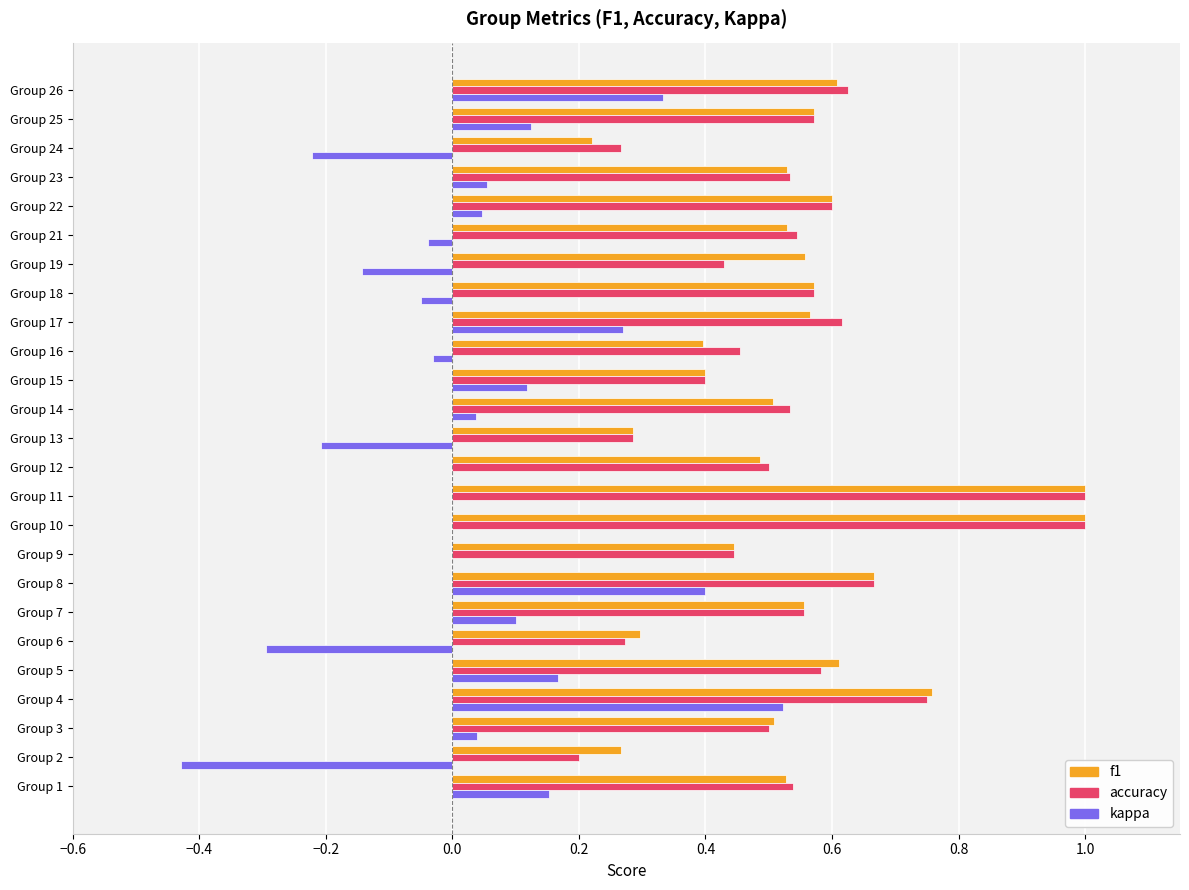

Between Group 15 and Group 17, which series saw the biggest shift?

accuracy